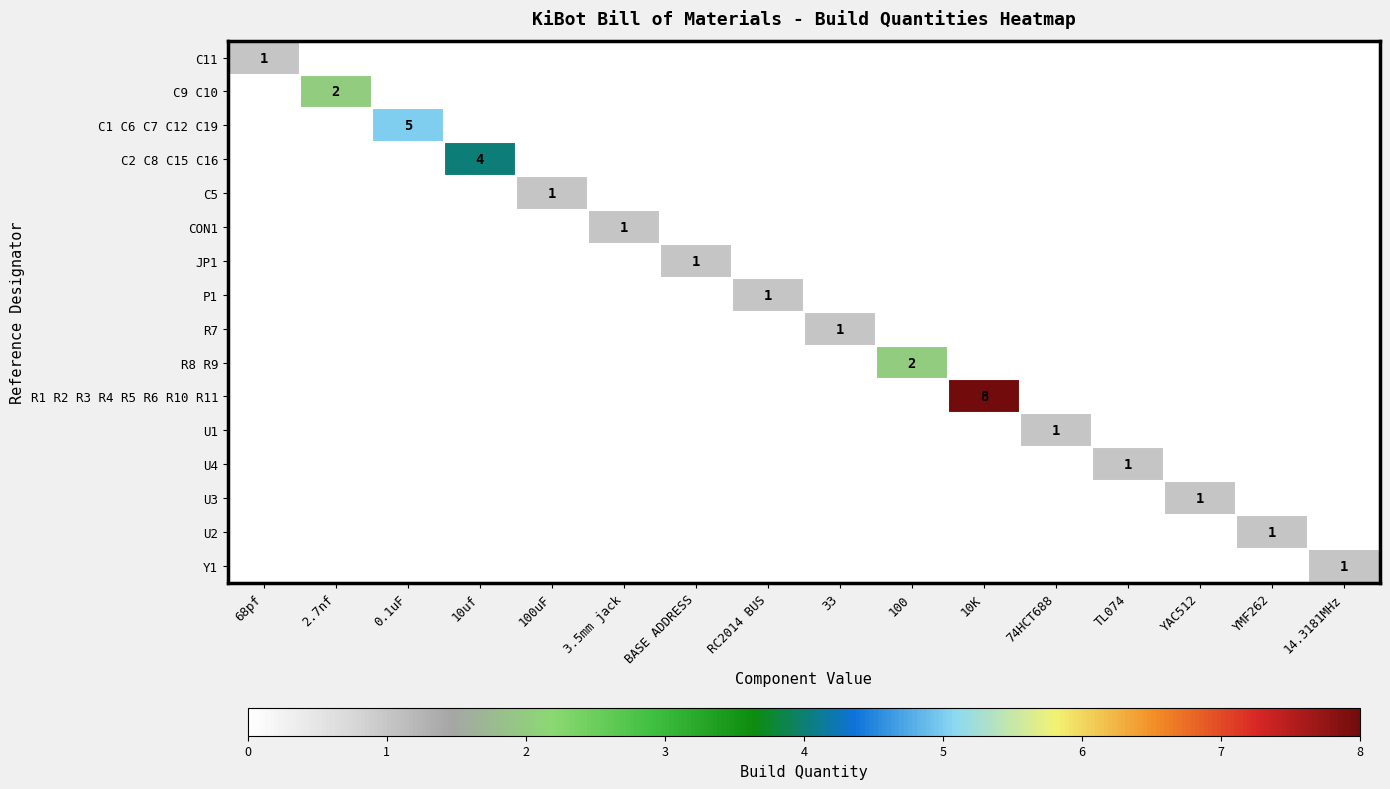

Rank the series by their maximum value, from lowest to highest.

C11, C5, CON1, JP1, P1, R7, U1, U4, U3, U2, Y1, C9 C10, R8 R9, C2 C8 C15 C16, C1 C6 C7 C12 C19, R1 R2 R3 R4 R5 R6 R10 R11